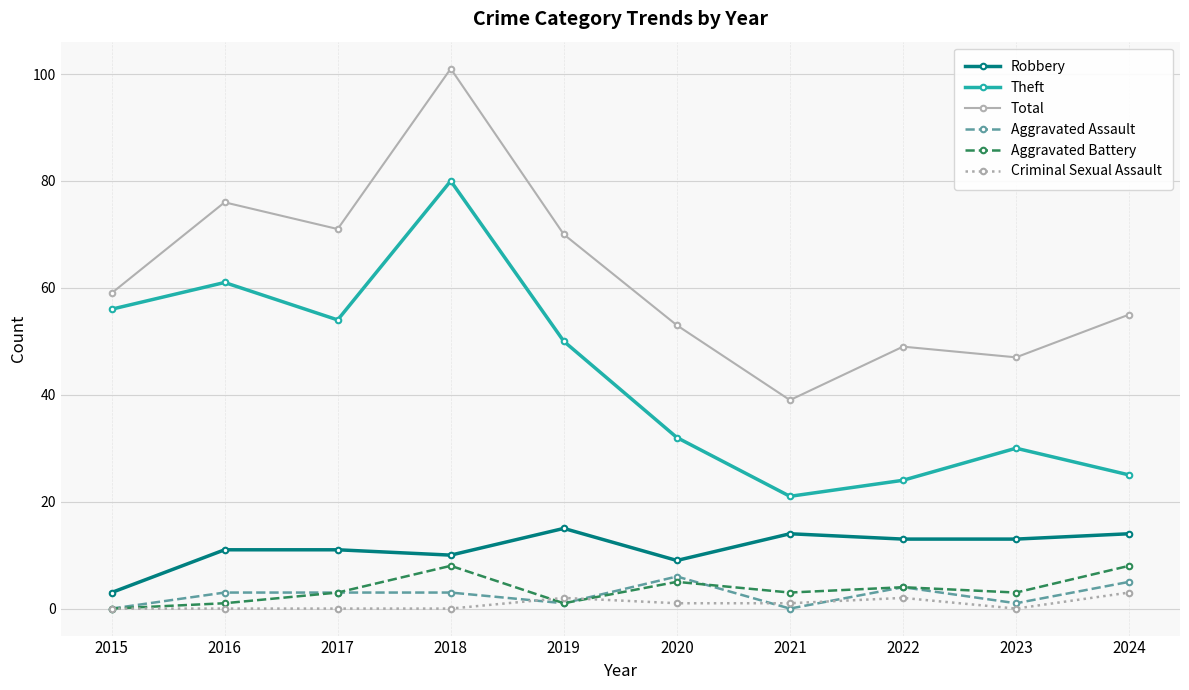

How many distinct data groups are displayed?

6